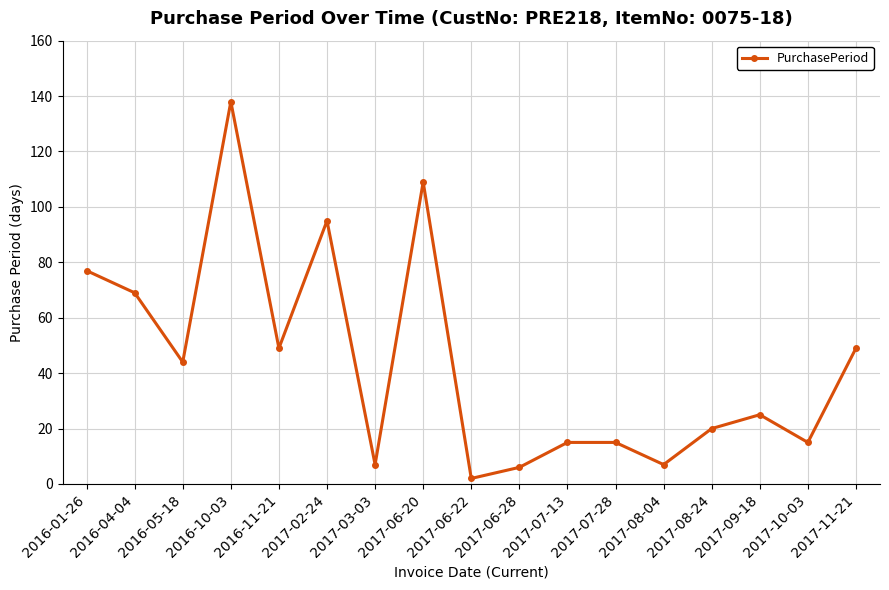

What is the change in value from 2017-06-28 to 2017-08-04?

+1